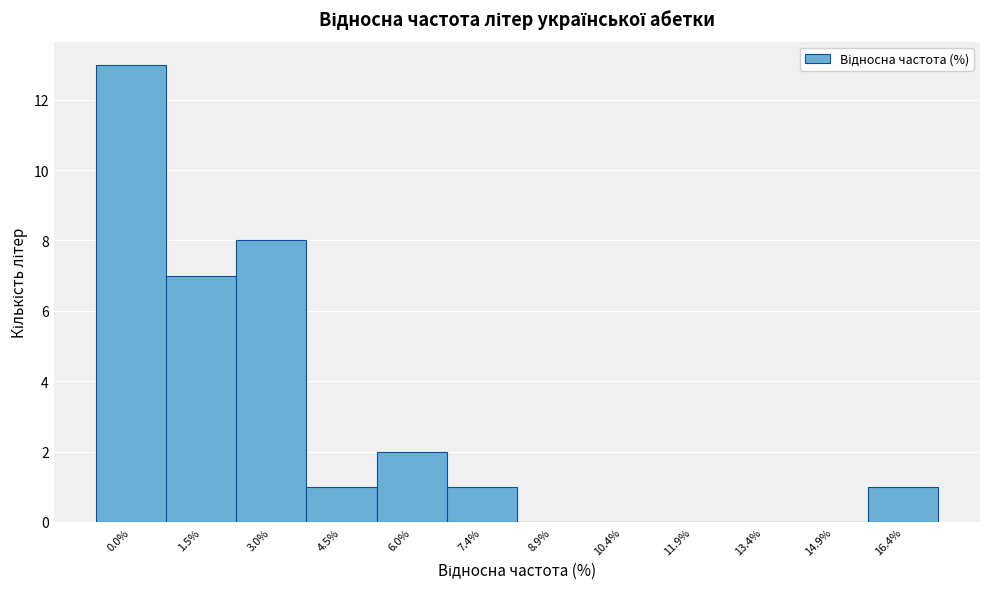

Reading left to right, extract all data points from this chart.

0.0%=13	1.5%=7	3.0%=8	4.5%=1	6.0%=2	7.4%=1	8.9%=0	10.4%=0	11.9%=0	13.4%=0	14.9%=0	16.4%=1